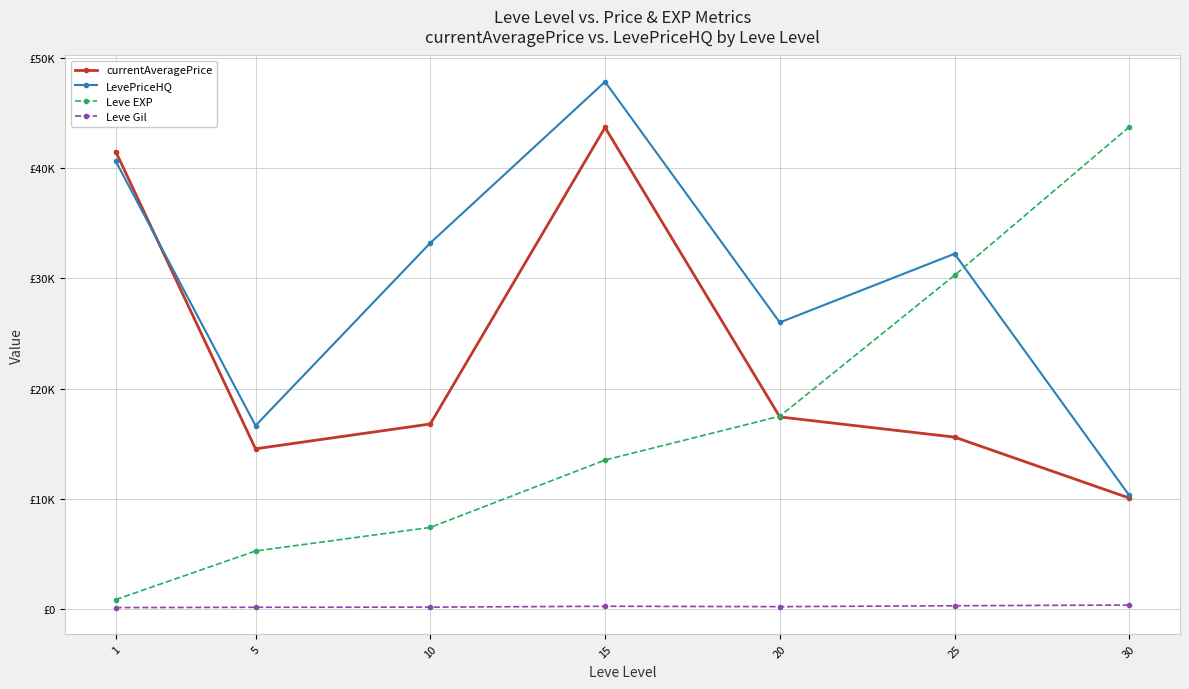

Rank the series by their average value, from highest to lowest.

LevePriceHQ, currentAveragePrice, Leve EXP, Leve Gil